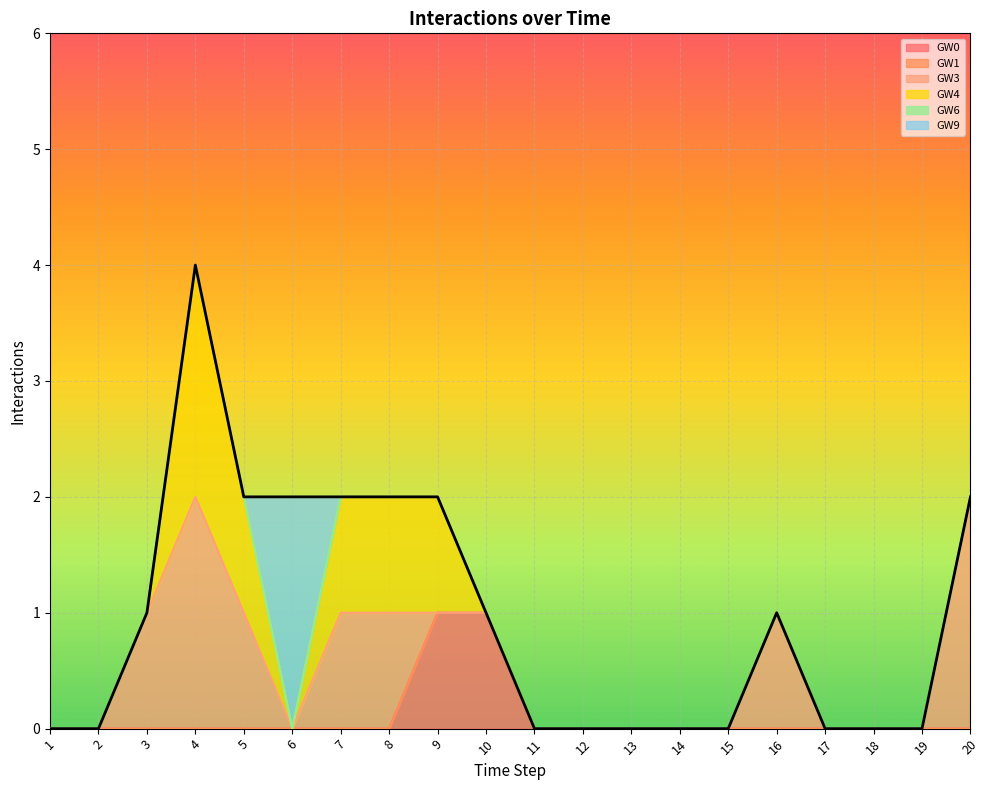

Which series has the largest total across all categories?

GW3